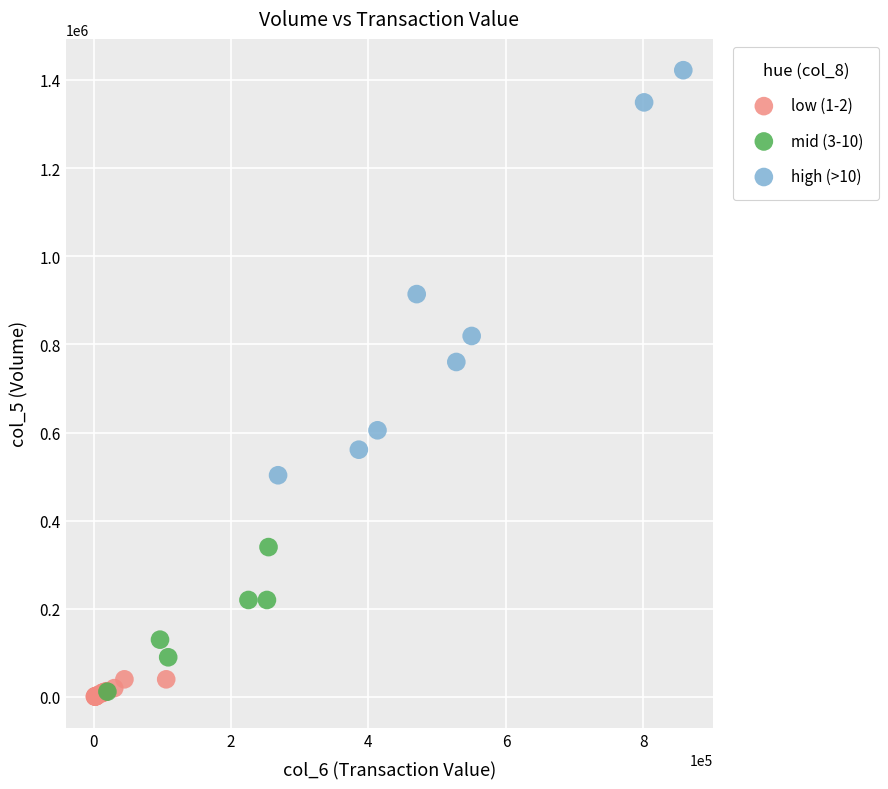

Which series reaches the maximum Y coordinate?

high (>10)